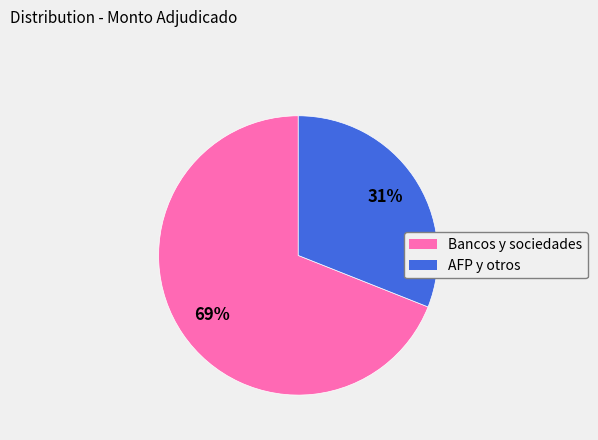

How many slices are in this pie chart?

2